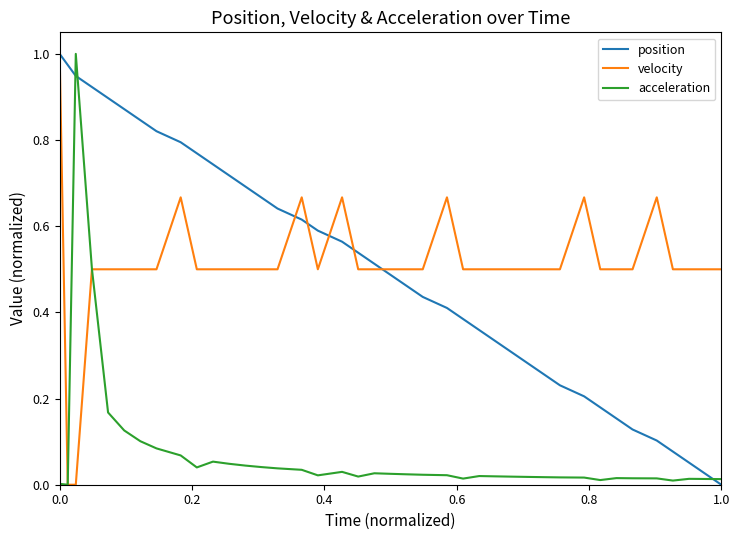

True or false: acceleration and position cross at least once.

True